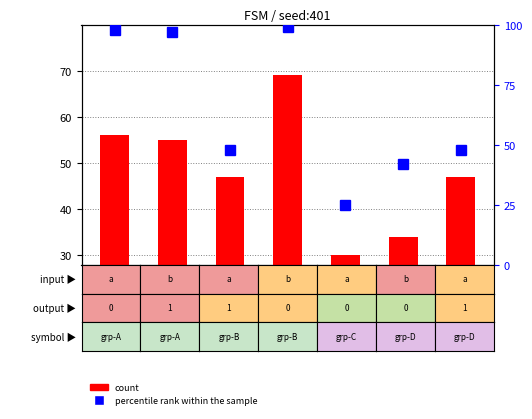

What is the sum of the count values at src-8 and src-10?

64